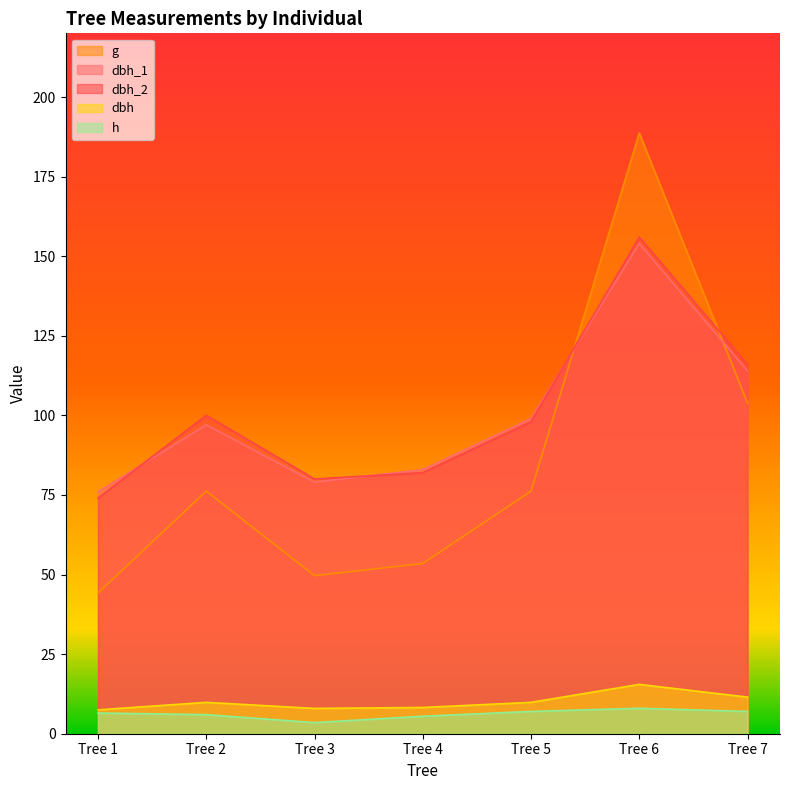

Which series has the largest range (max minus min)?

g